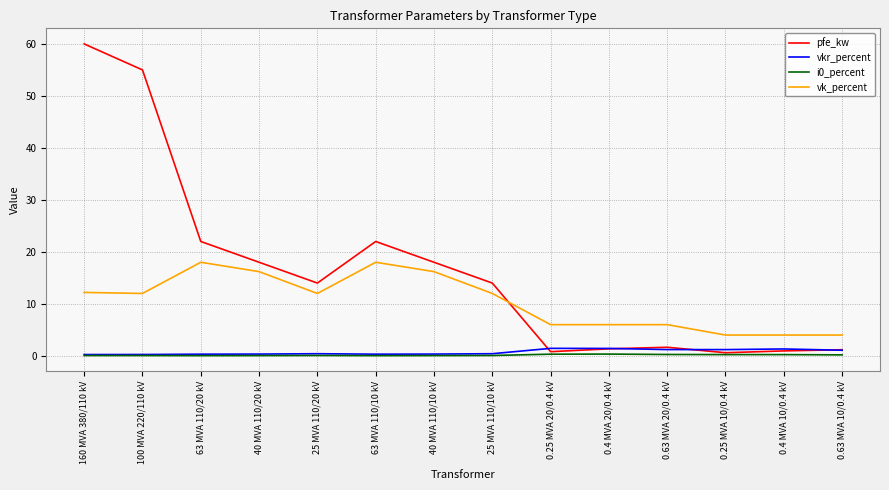

What is the sum of all pfe_kw values?

229.5